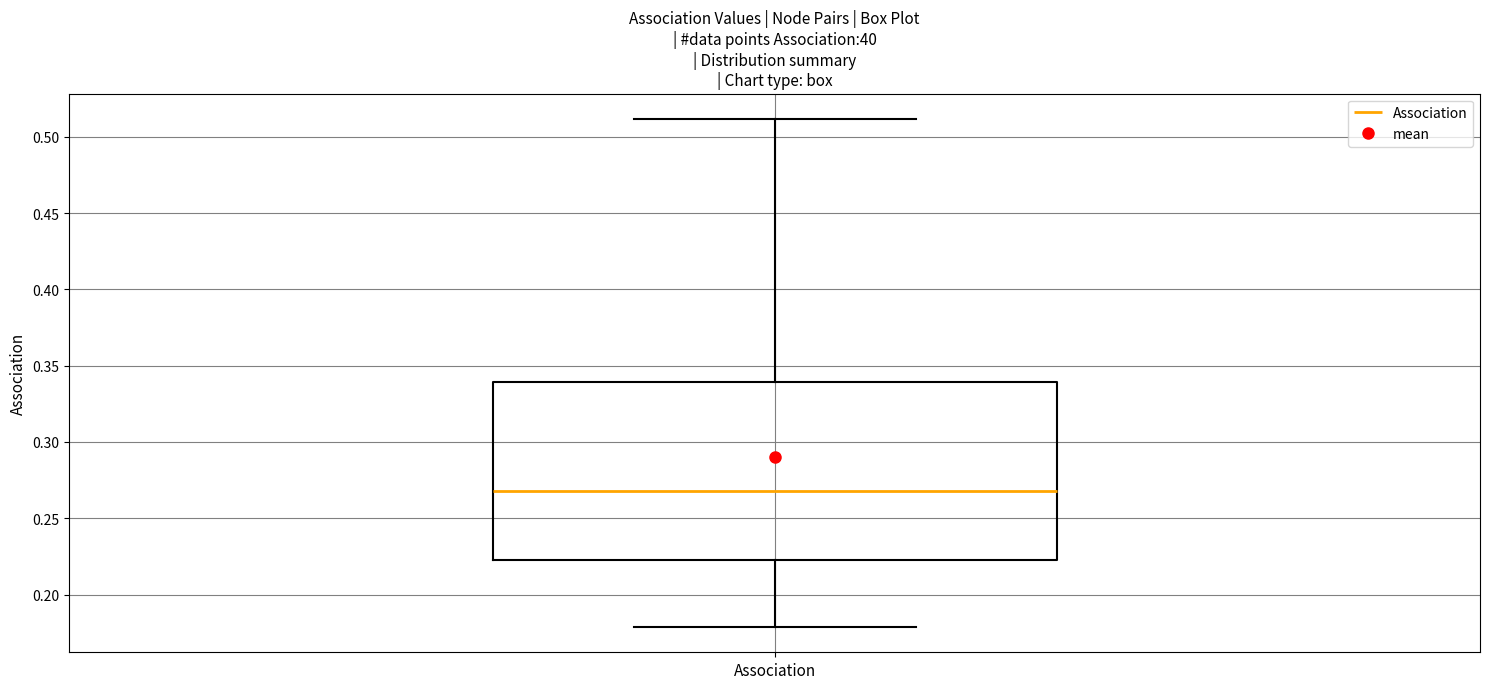

Where is the lower edge of the box for Association on the y-axis? The values are not printed on the chart, so give them approximately, as read against the axis.

0.225